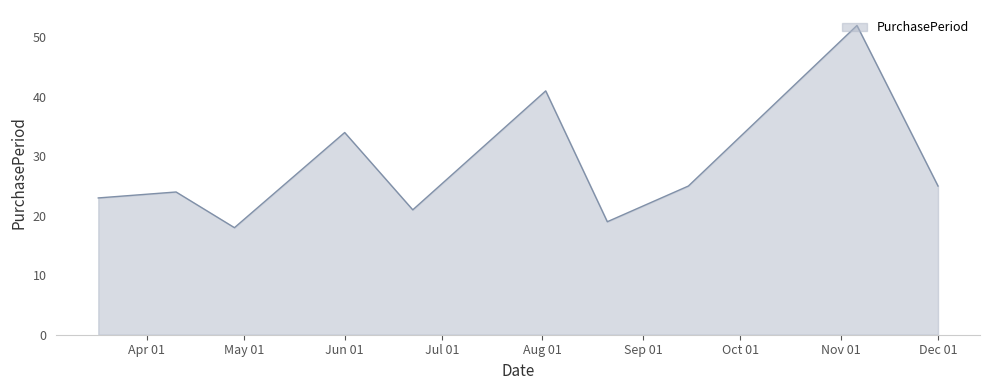

What is the difference between the maximum and minimum values?

34